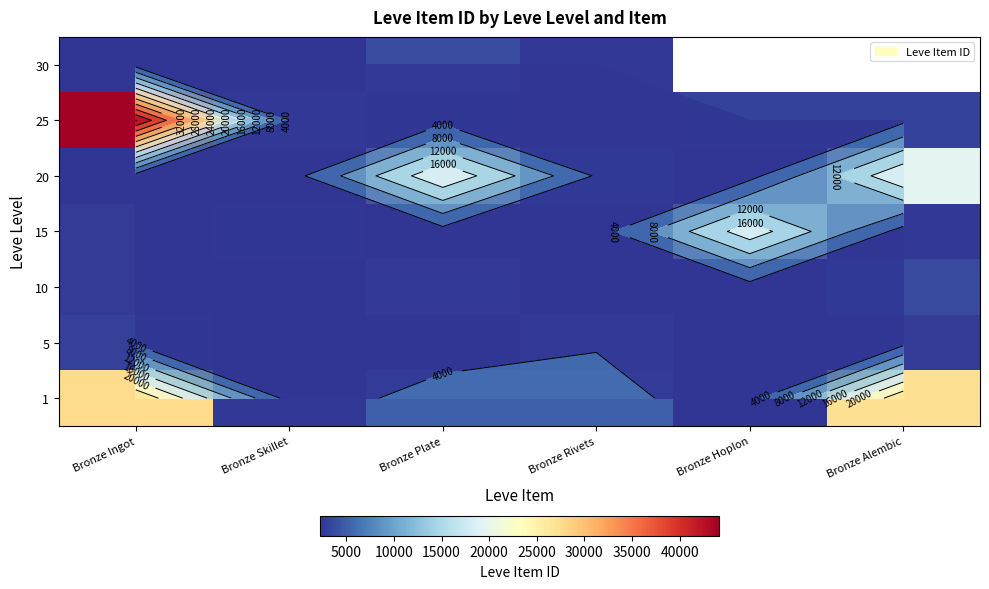

The value of 5 at Bronze Rivets is 1747.3. True or false?

False